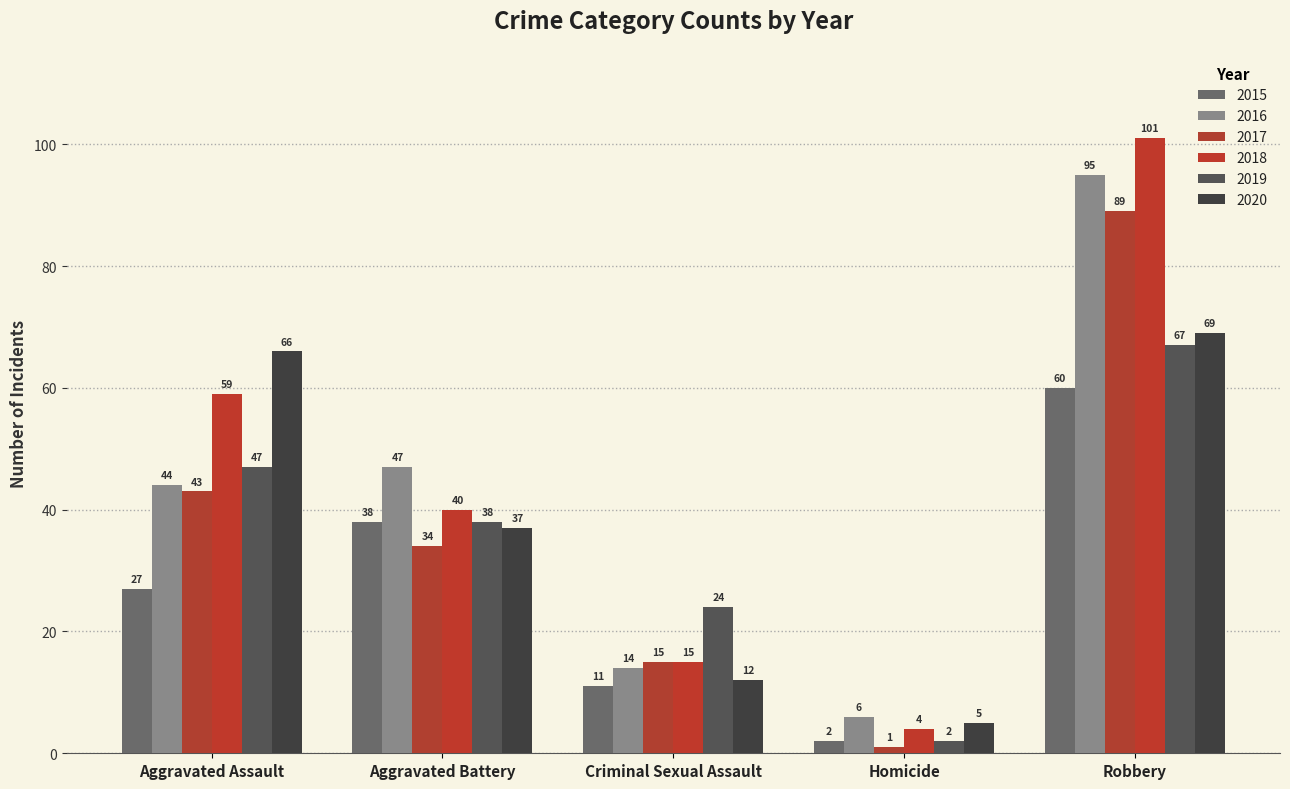

What is the total value across all series at Aggravated Battery?

234